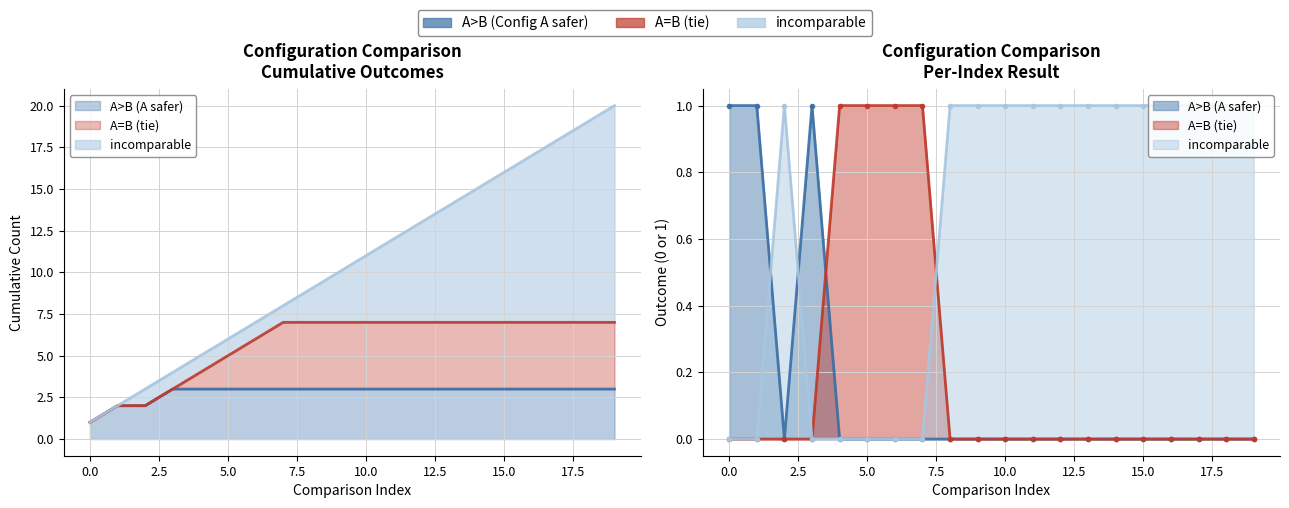

What is the label of the 1st point from the right?

incomparable